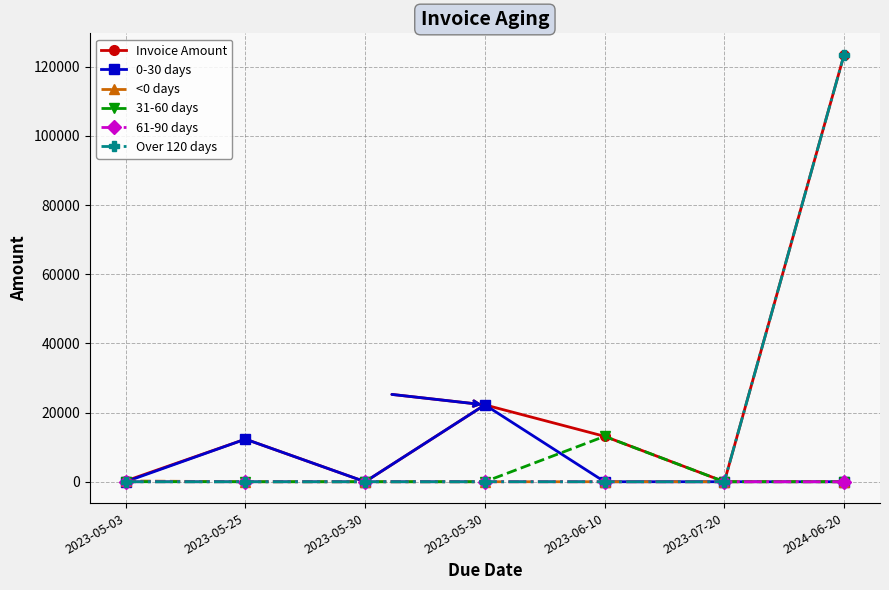

What are all the series names shown in the legend?

Invoice Amount, 0-30 days, <0 days, 31-60 days, 61-90 days, Over 120 days